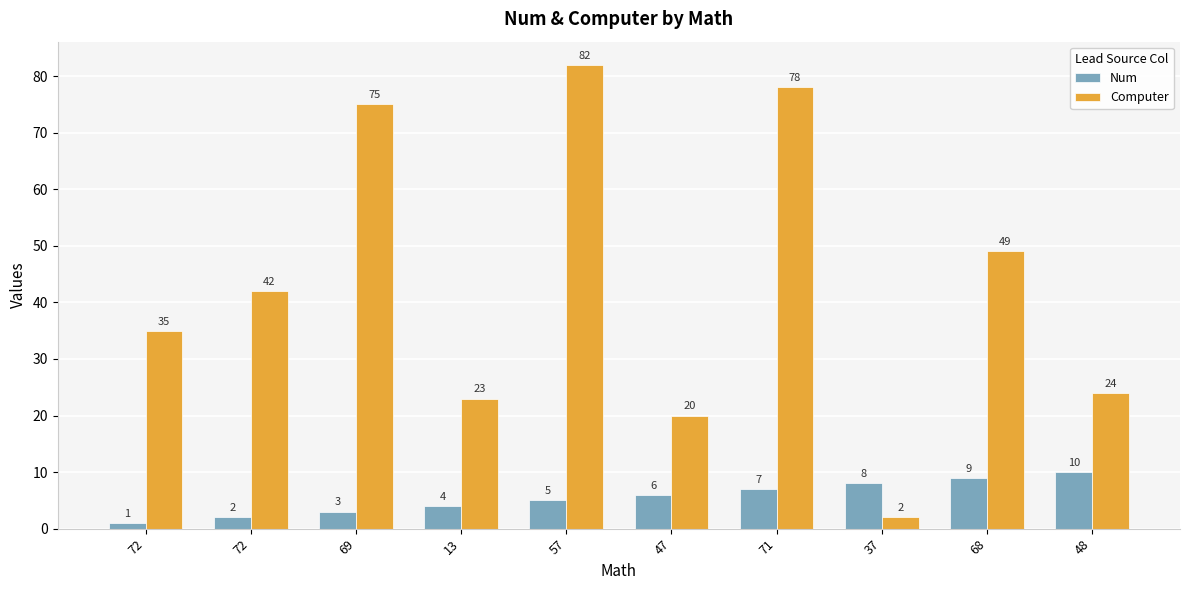

At how many categories does at least one series exceed 31?

6